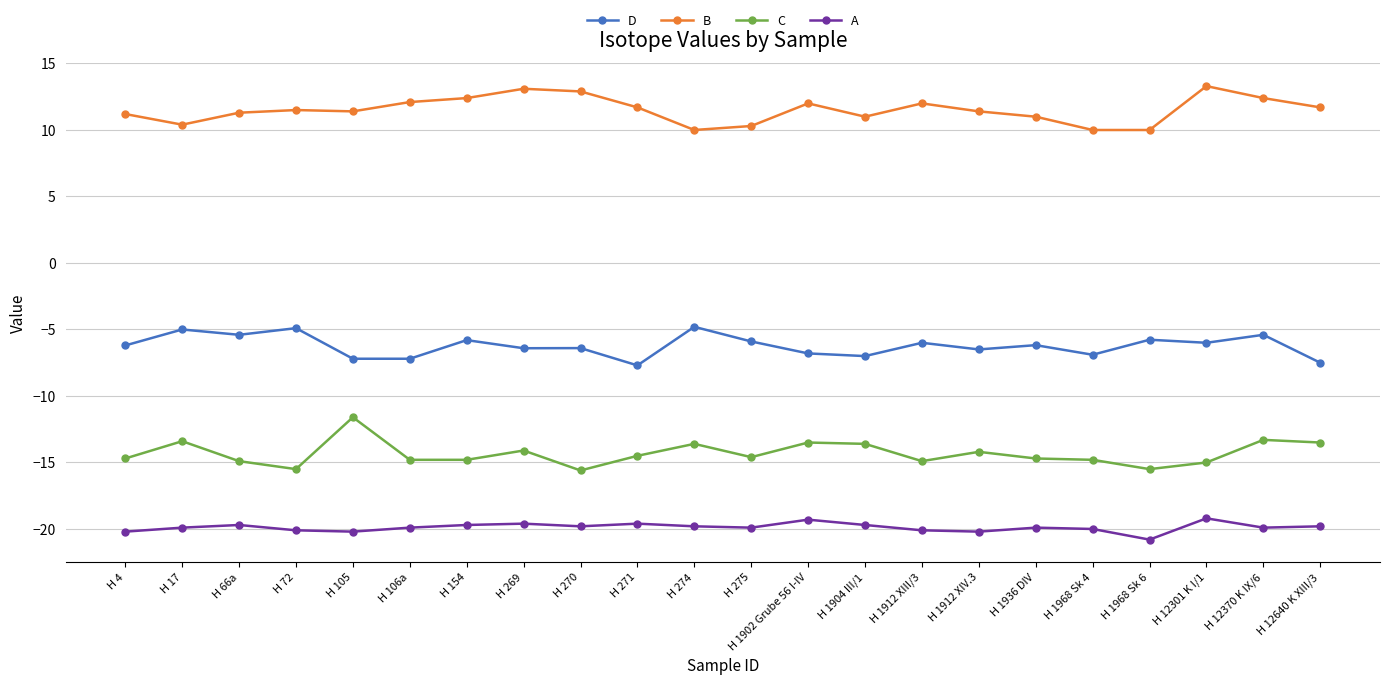

What is the total value across all series at H 66a?

-28.7